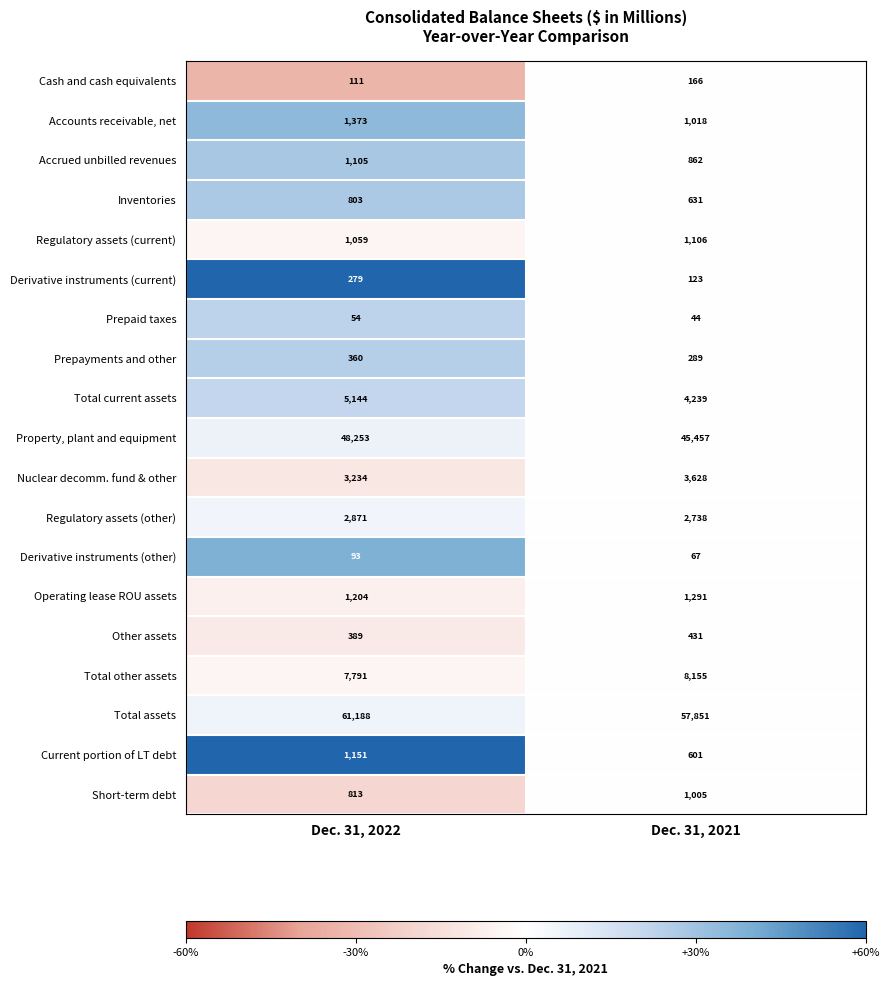

The value of Prepaid taxes at Dec. 31, 2021 is 23. True or false?

False